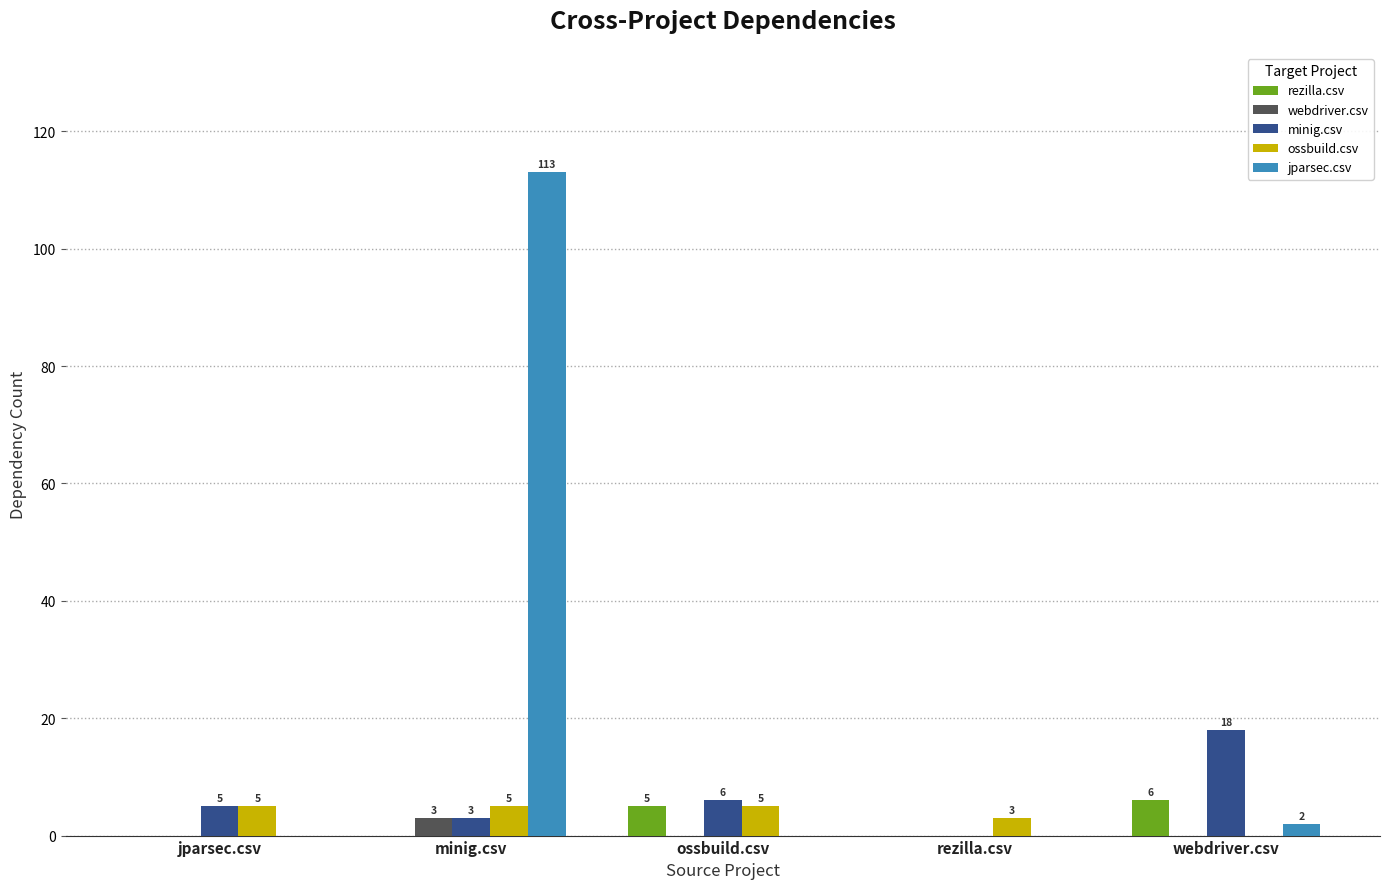

Between minig.csv and rezilla.csv, which series saw the biggest shift?

jparsec.csv